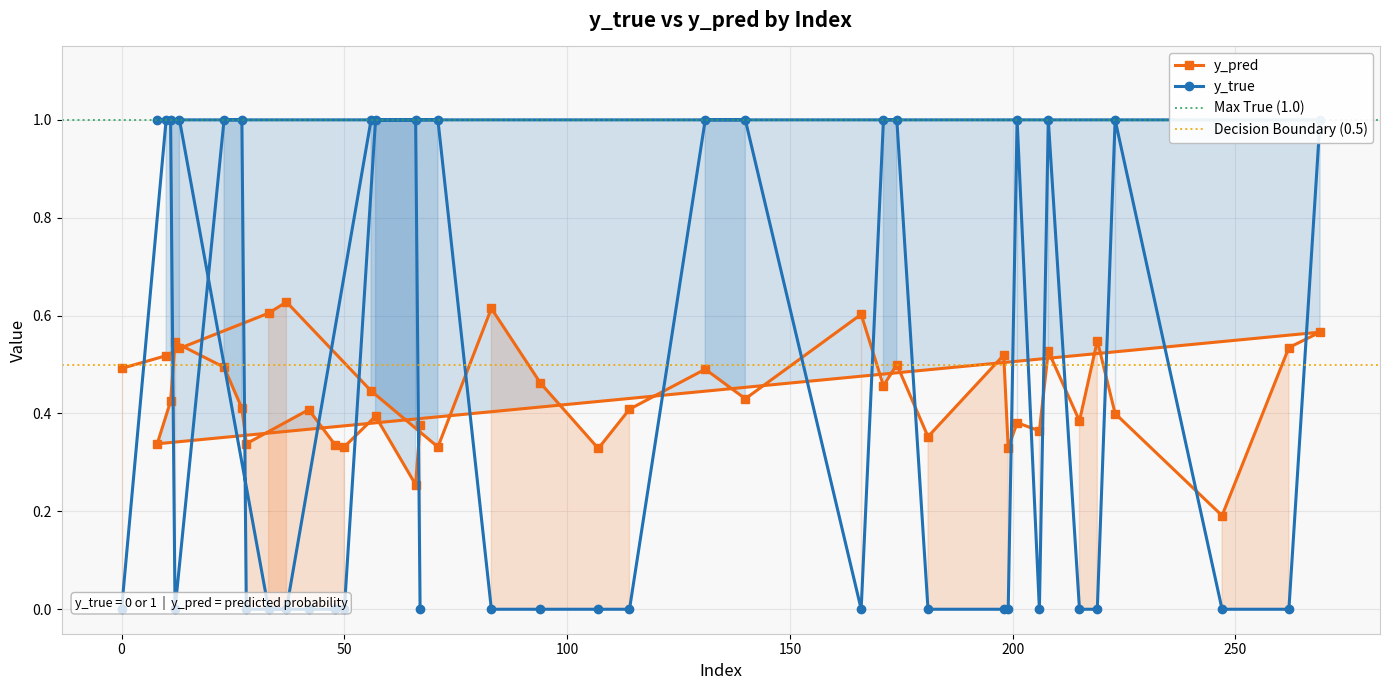

At which label does y_pred reach its minimum?

247